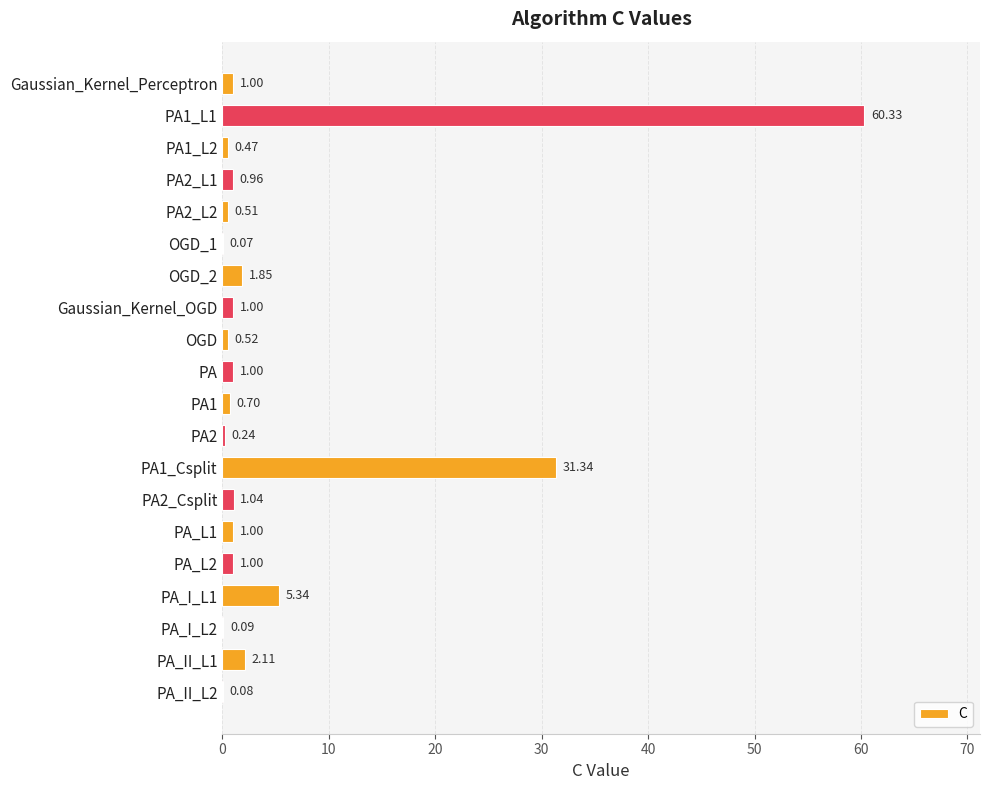

What is the sum of the values at PA2_Csplit and OGD_1?

1.1